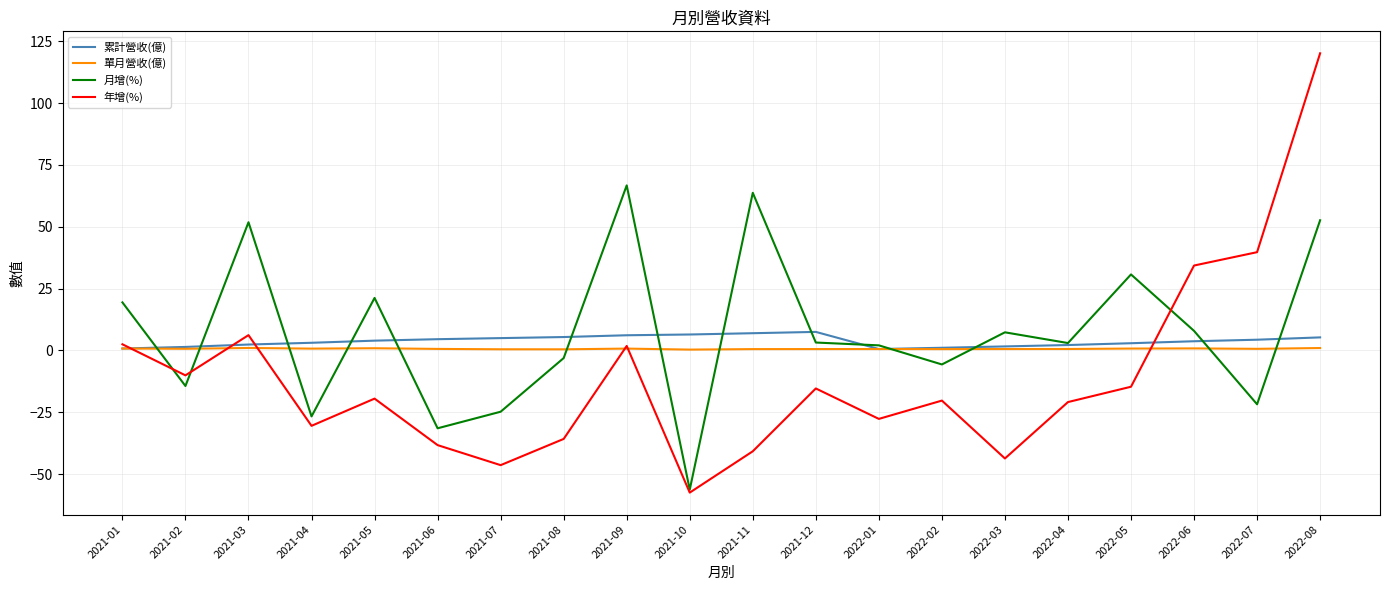

Which series has the widest spread of values?

年增(%)